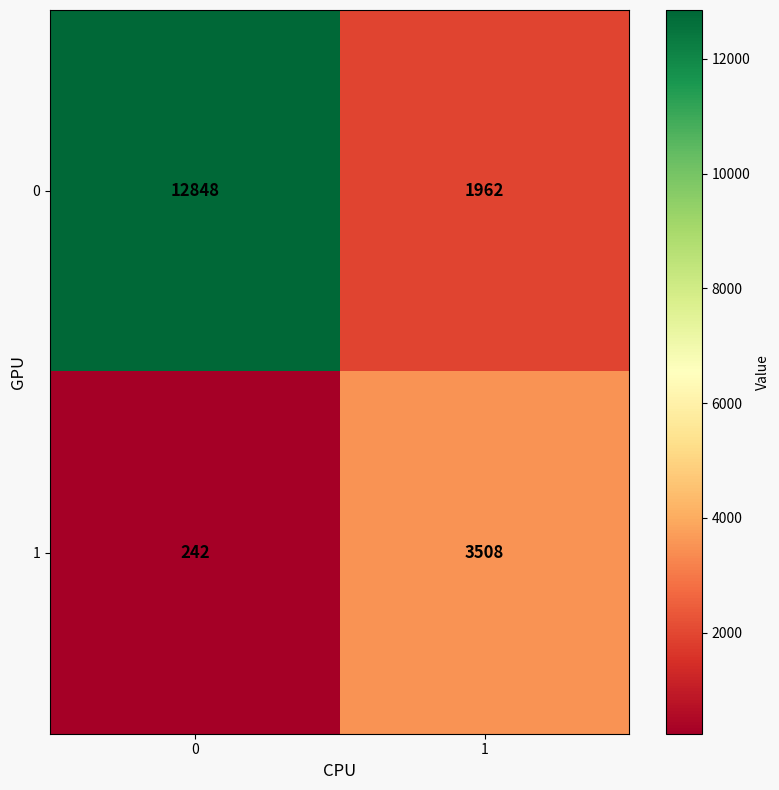

What is the average value of the 0 series?

7405